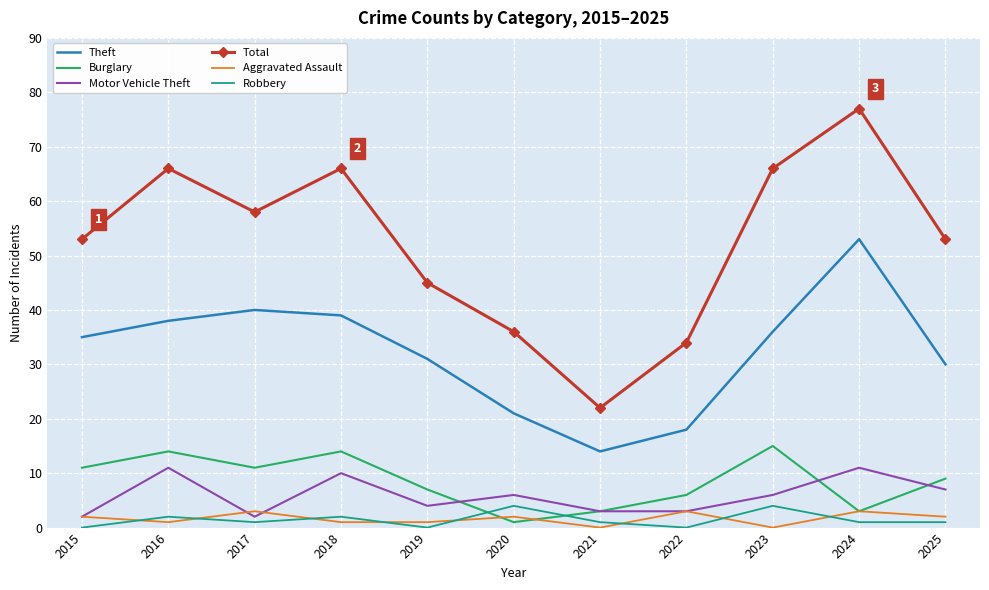

What is the difference between the Motor Vehicle Theft values at 2024 and 2023?

5